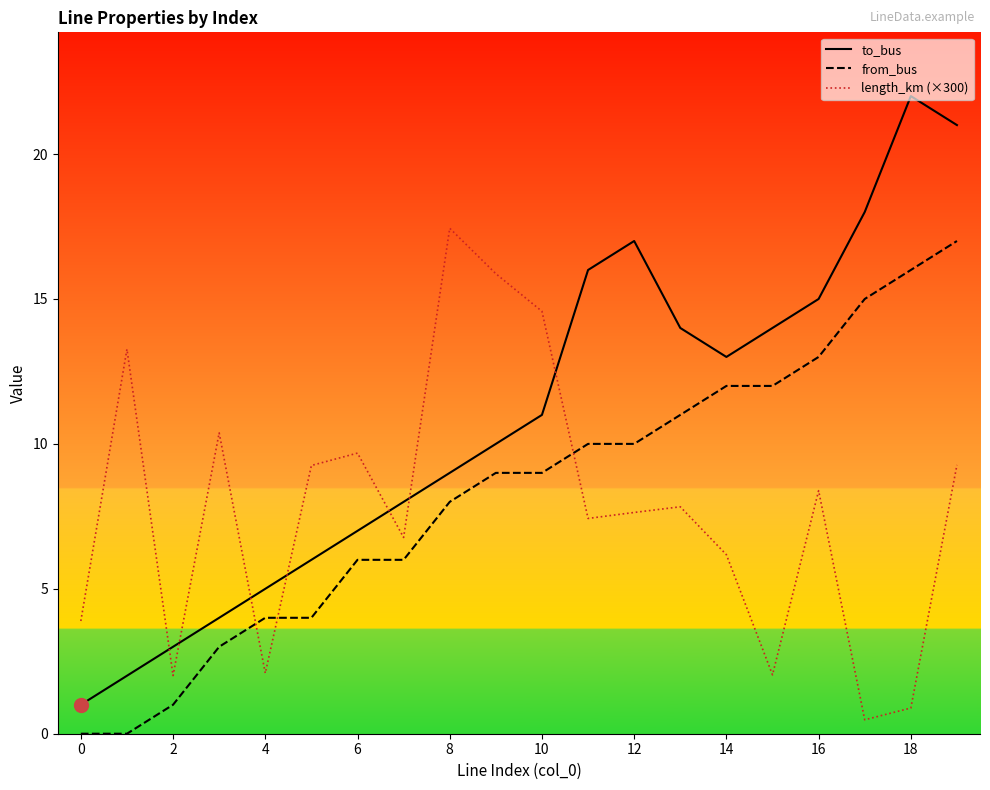

What is the value of the from_bus point at the 10th from the left?

9.0